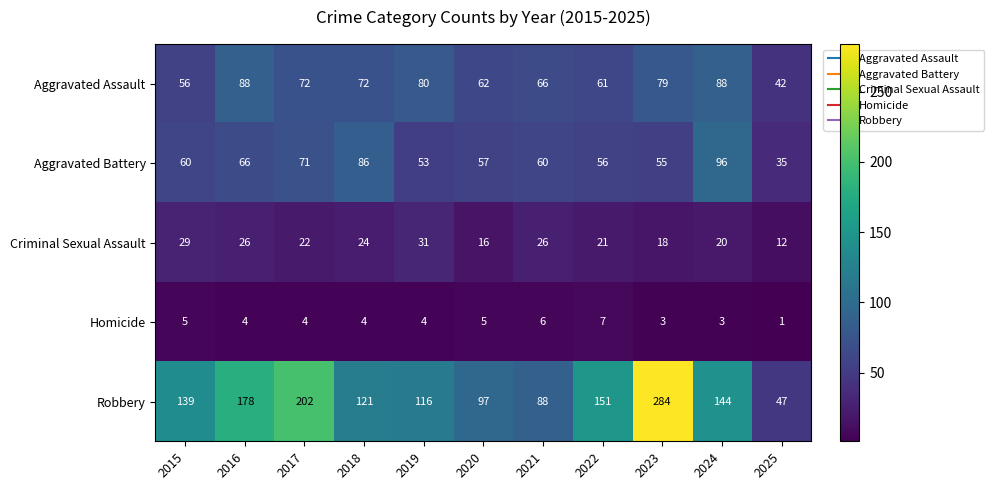

What is the approximate value of Aggravated Battery at 2025?

35